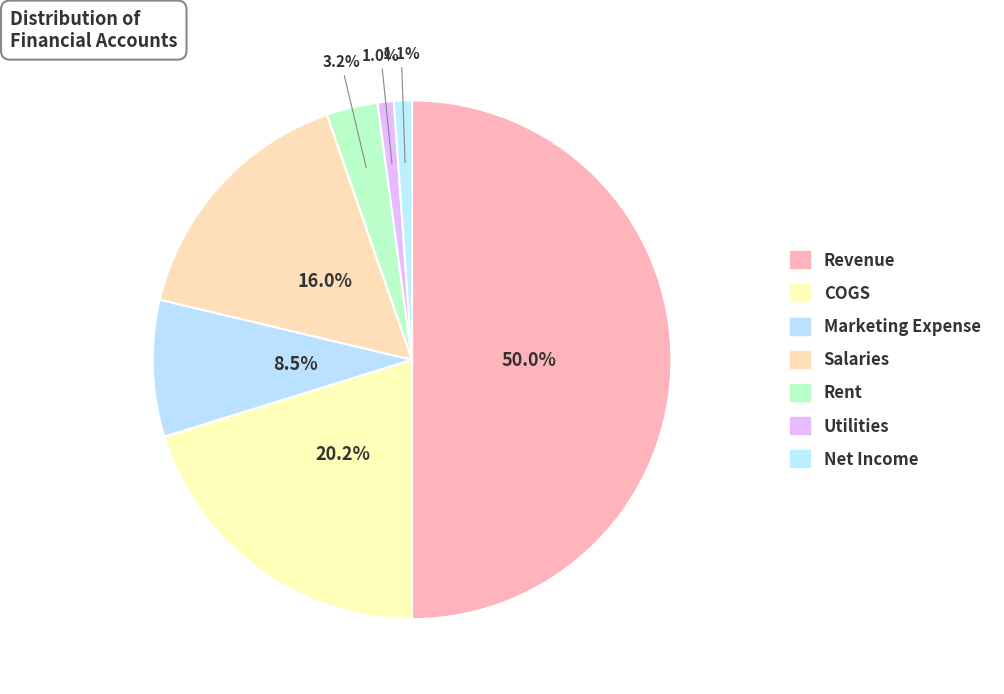

To the nearest percent, what is the difference between the Net Income and Rent slice percentages?

2%